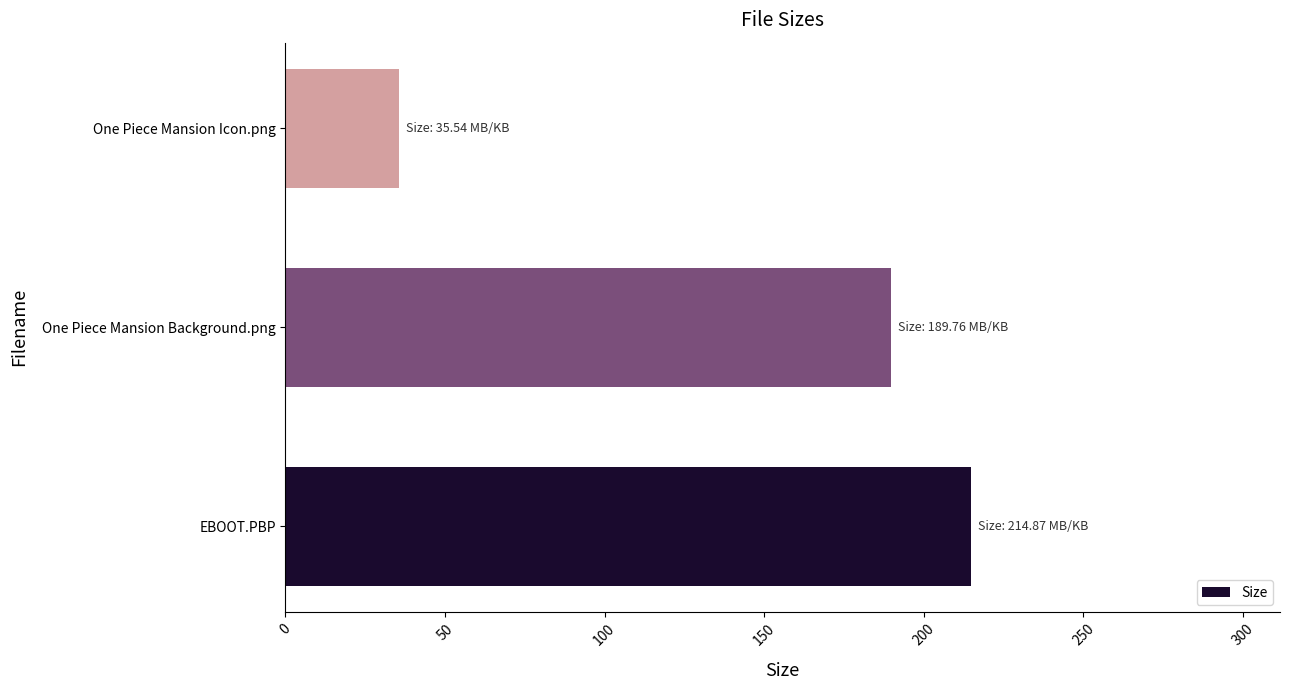

Between One Piece Mansion Icon.png and EBOOT.PBP, which is larger?

EBOOT.PBP